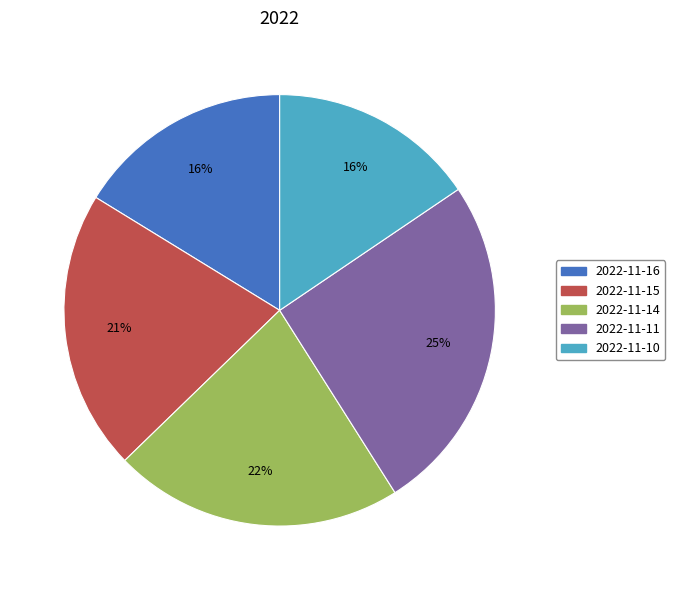

To the nearest percent, what is the combined percentage of 2022-11-11 and 2022-11-10?

41%